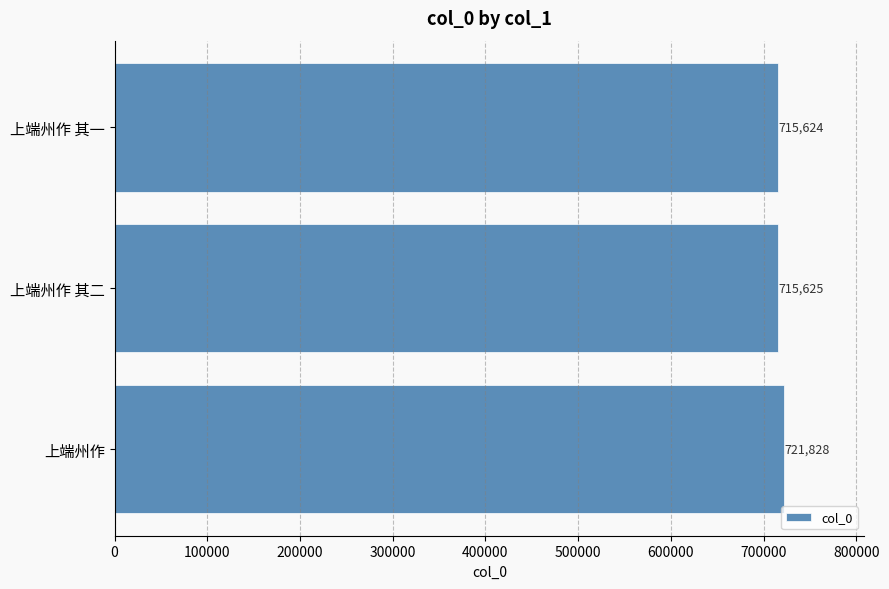

What is the ratio of the value at 上端州作 to the value at 上端州作 其一?

1.0